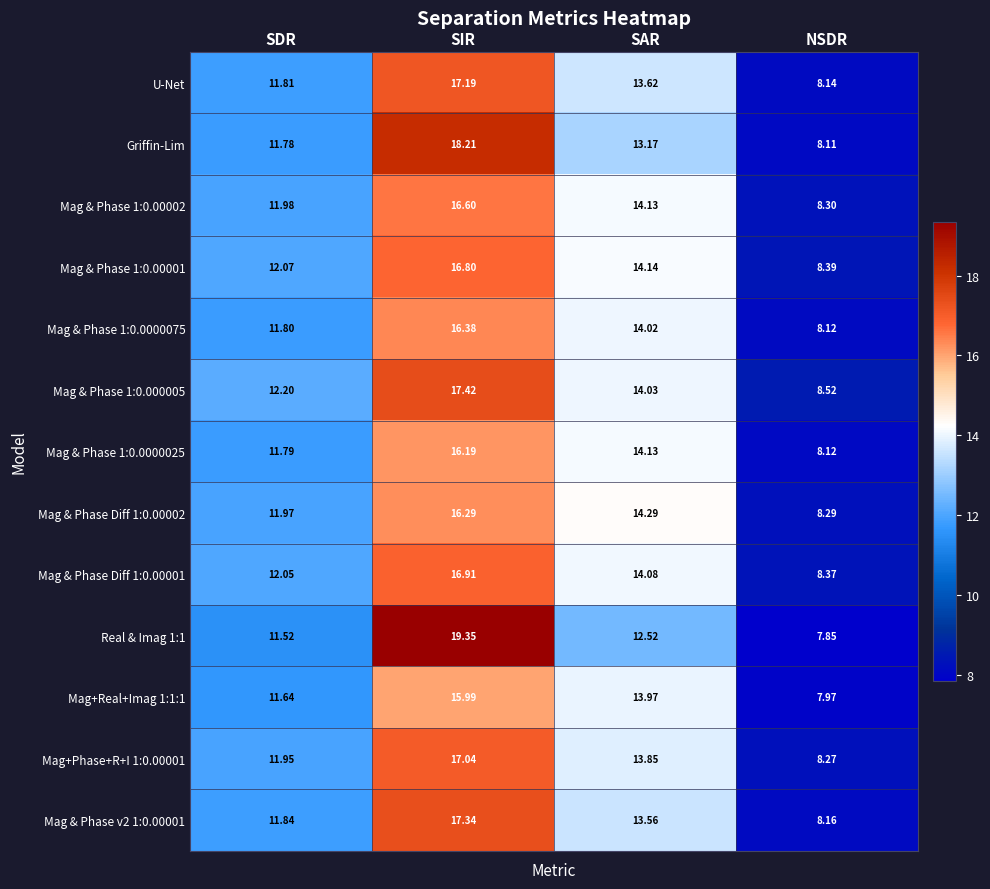

Which series has the largest total across all categories?

Mag & Phase 1:0.000005